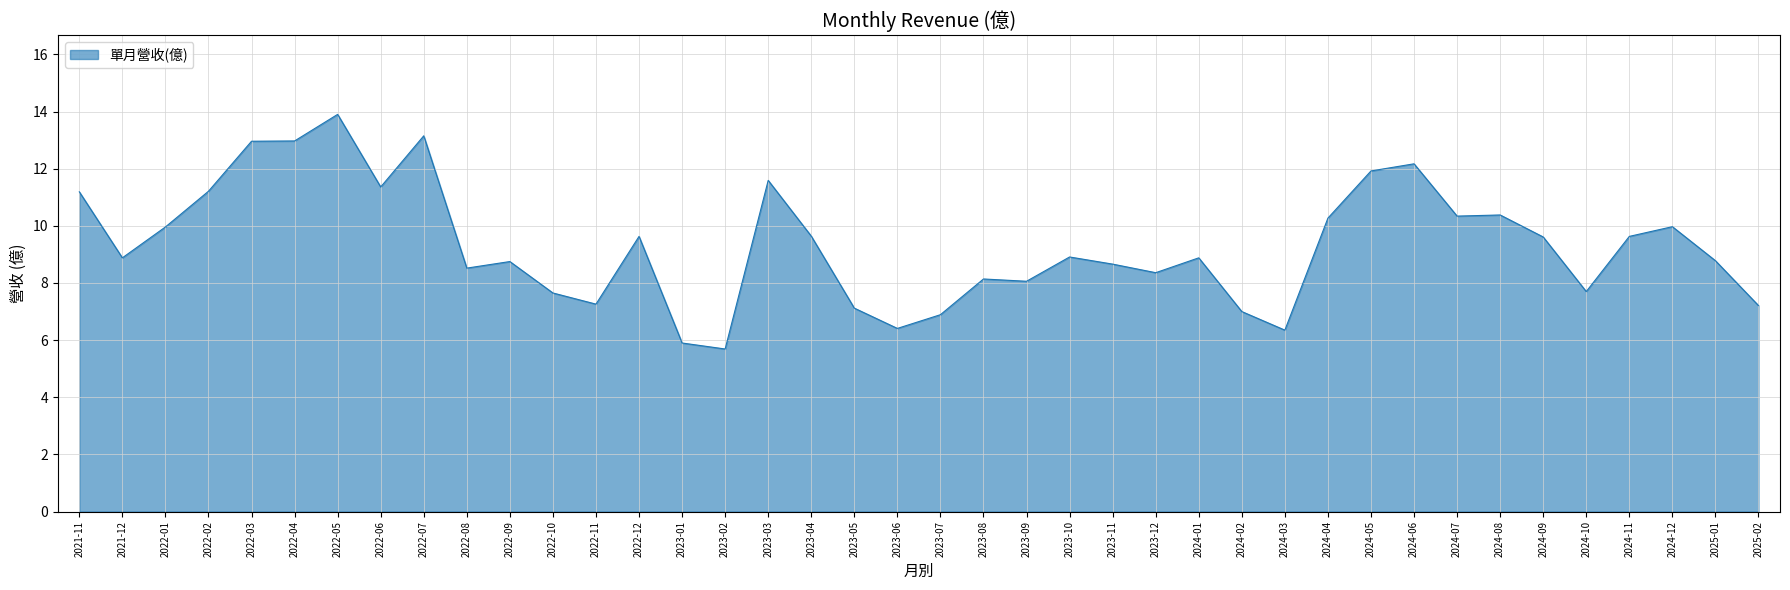

Where does the data first go above 8?

2021-11